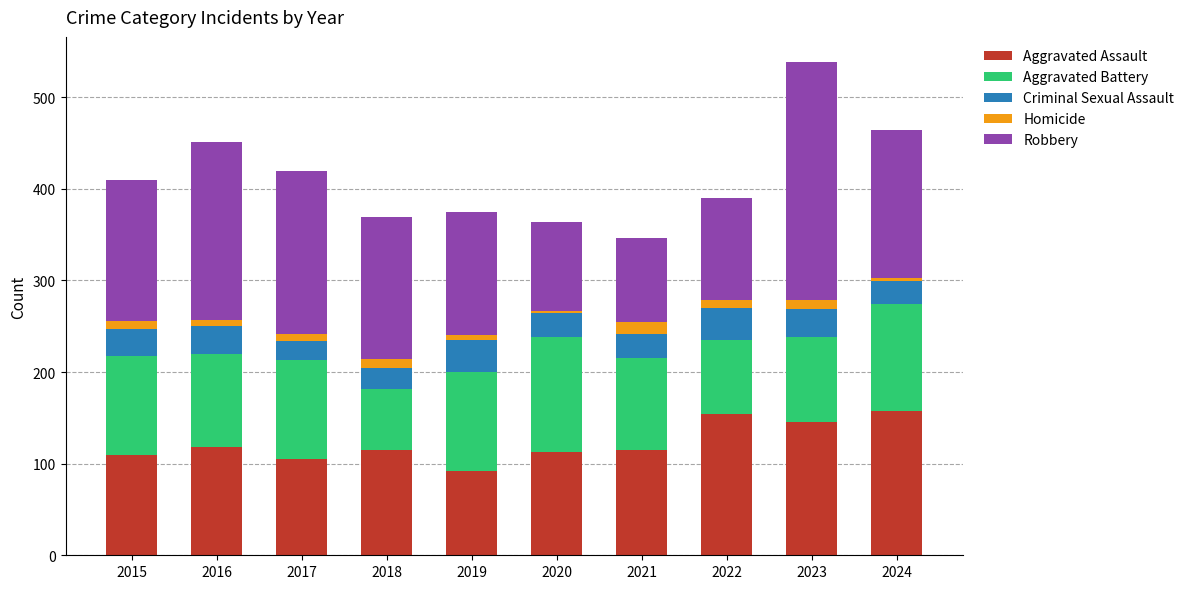

What is the maximum value for Aggravated Assault?

157